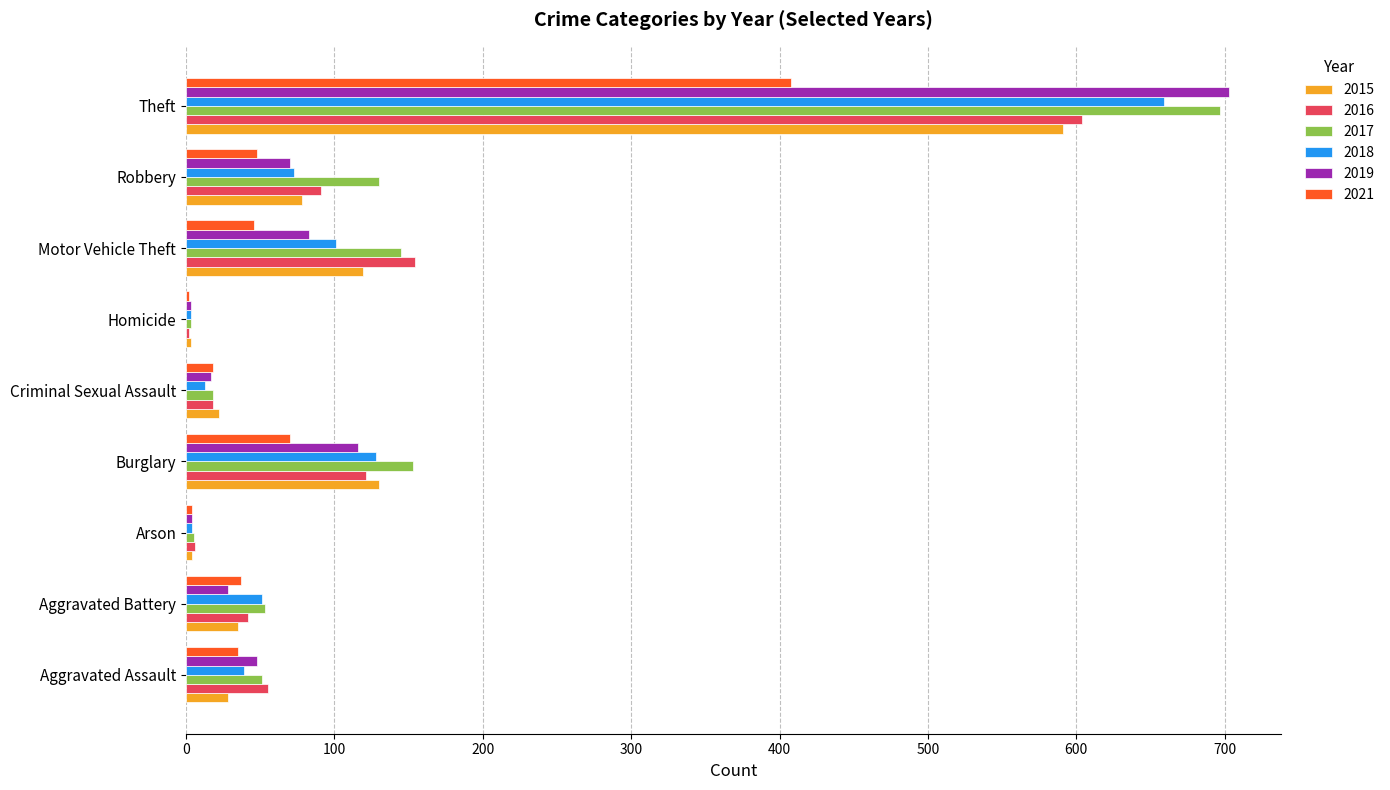

What is the sum of the 2015 values at Burglary and Aggravated Battery?

165